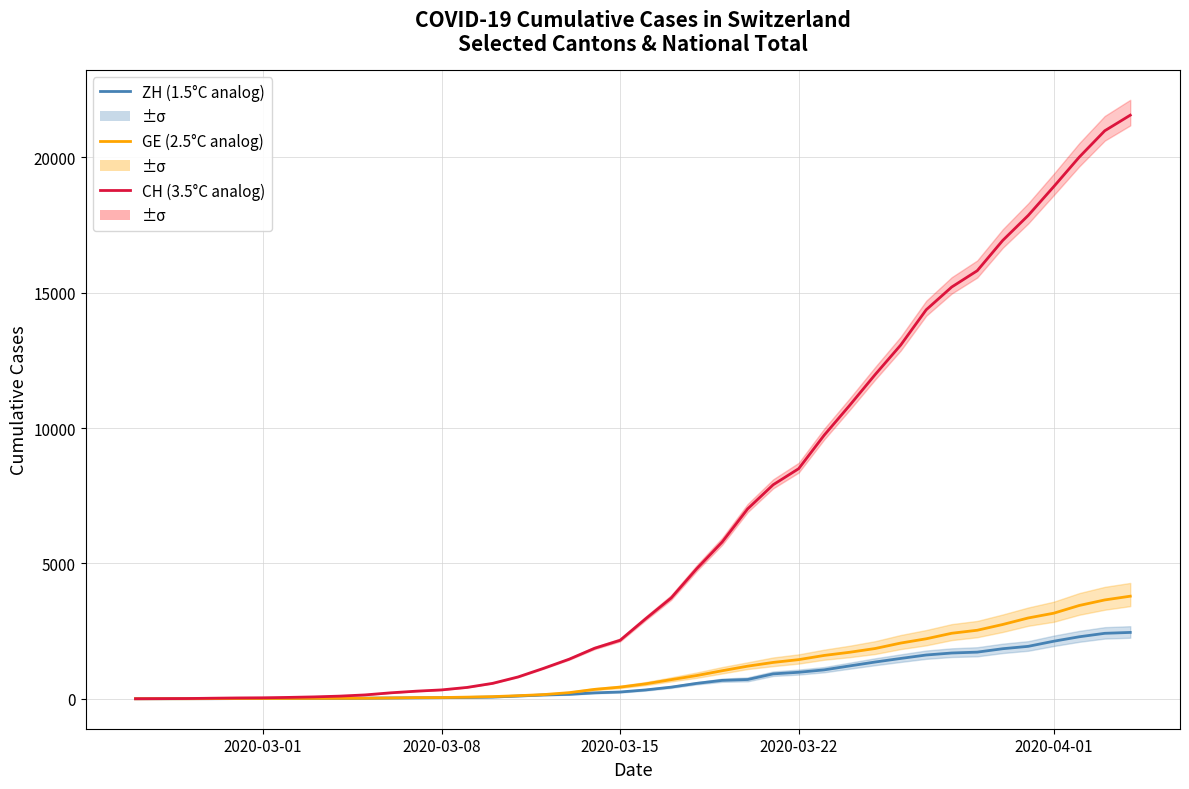

Reading left to right, extract all data points from this chart.

ZH (1.5°C analog): 0	0	2	2	6	7	10	13	15	23	29	34	40	49	62	101	140	163	218	250	326	429	568	679	711	919	978	1067	1213	1357	1489	1616	1690	1722	1848	1936	2125	2289	2417	2450
GE (2.5°C analog): 0	1	1	5	9	10	11	14	16	20	30	43	45	60	79	113	154	225	347	430	551	705	857	1035	1204	1342	1445	1600	1717	1856	2057	2215	2419	2530	2743	2984	3160	3445	3650	3788
CH (3.5°C analog): 0	4	8	20	30	36	50	69	97	142	219	280	327	419	569	806	1124	1461	1866	2160	2954	3722	4801	5788	7014	7904	8498	9735	10838	11975	13064	14367	15207	15809	16928	17852	18915	20005	20978	21554